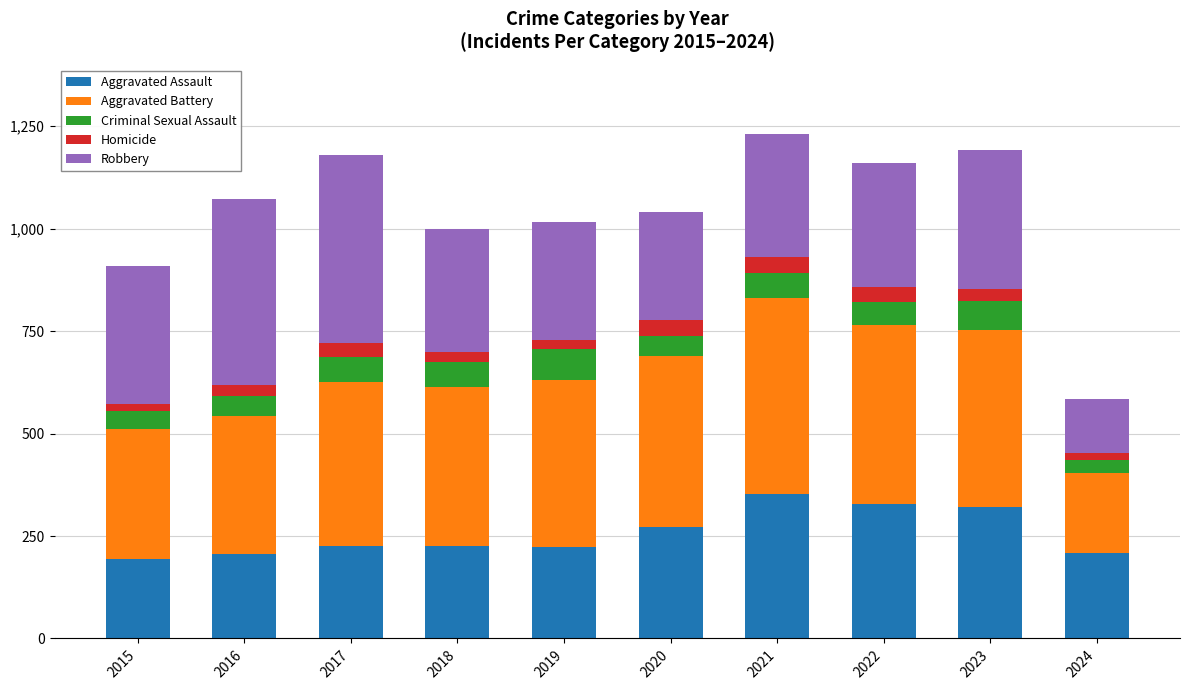

What is the sum of the Homicide values at 2021 and 2017?

71